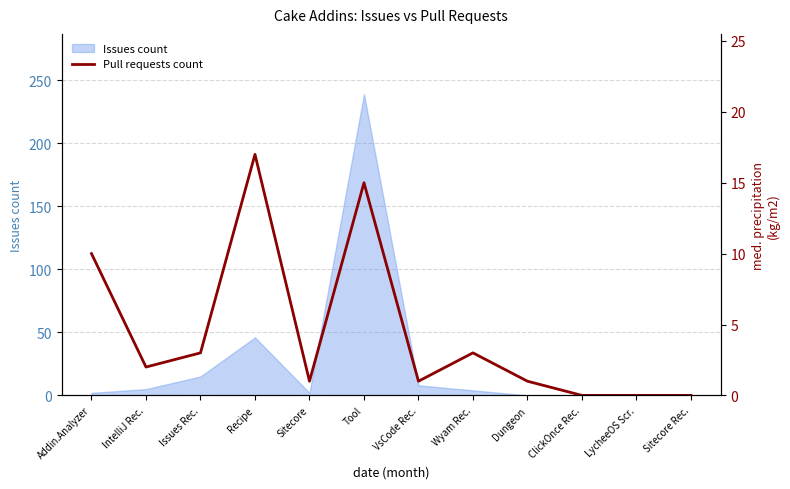

The Issues count series shows 79 at ClickOnce Rec.. True or false?

False